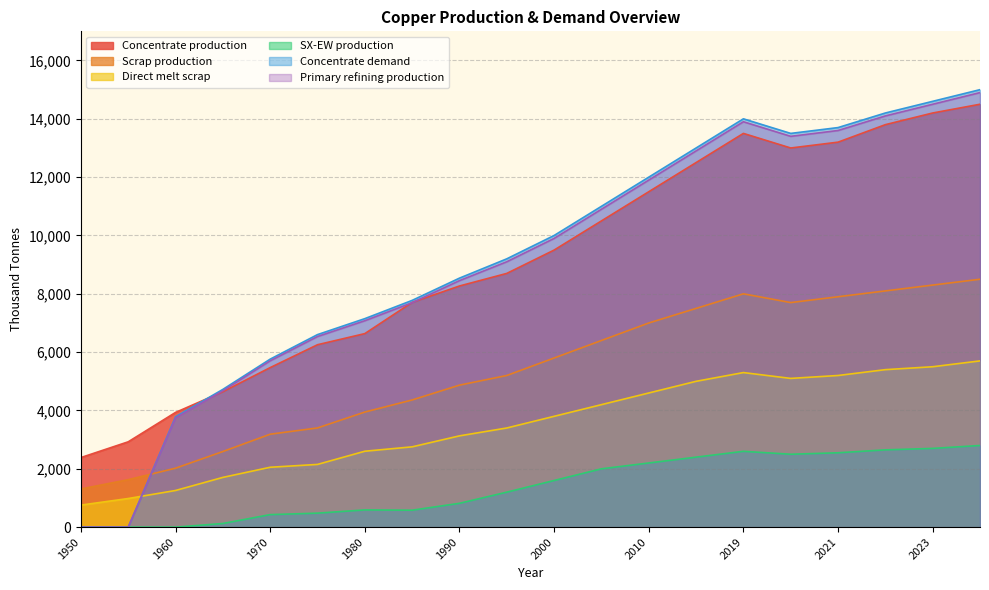

Where is the first local maximum for Primary refining production?

2019